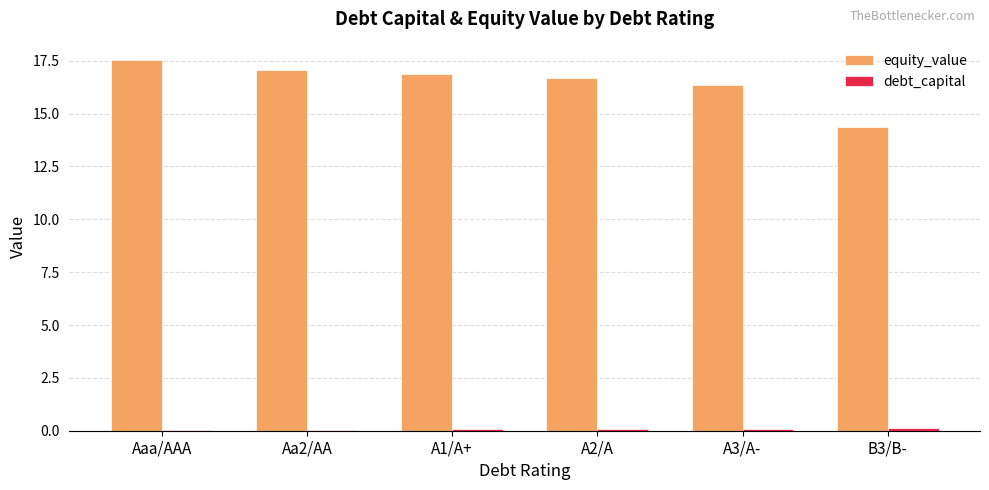

Is it true that equity_value equals 5.2 at Aaa/AAA?

False